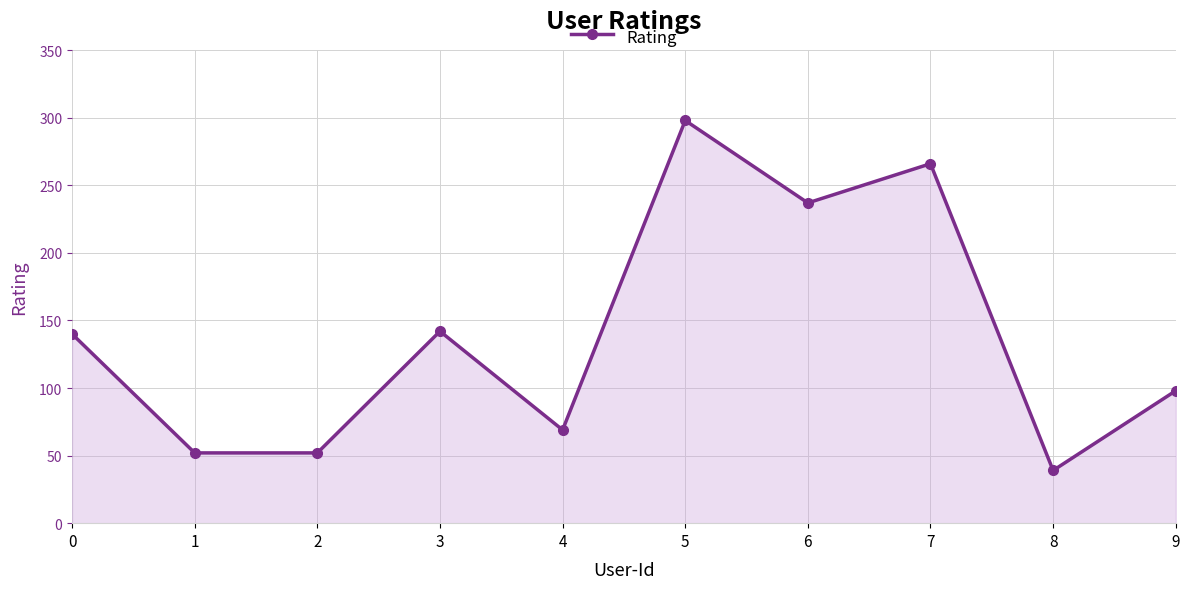

Which label corresponds to the largest value in the chart?

5